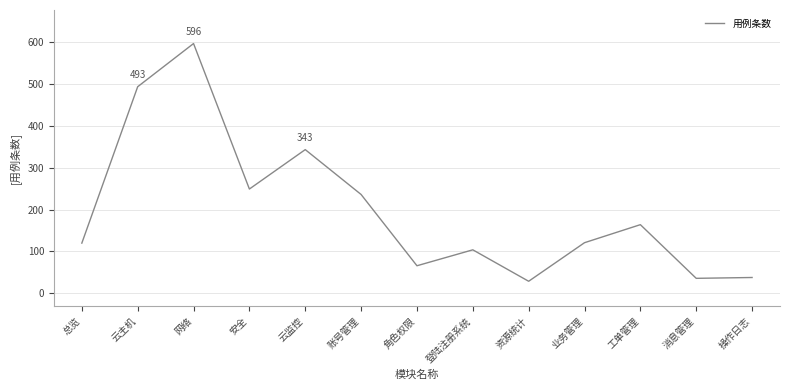

Is this an area chart (filled region under the line)?

No